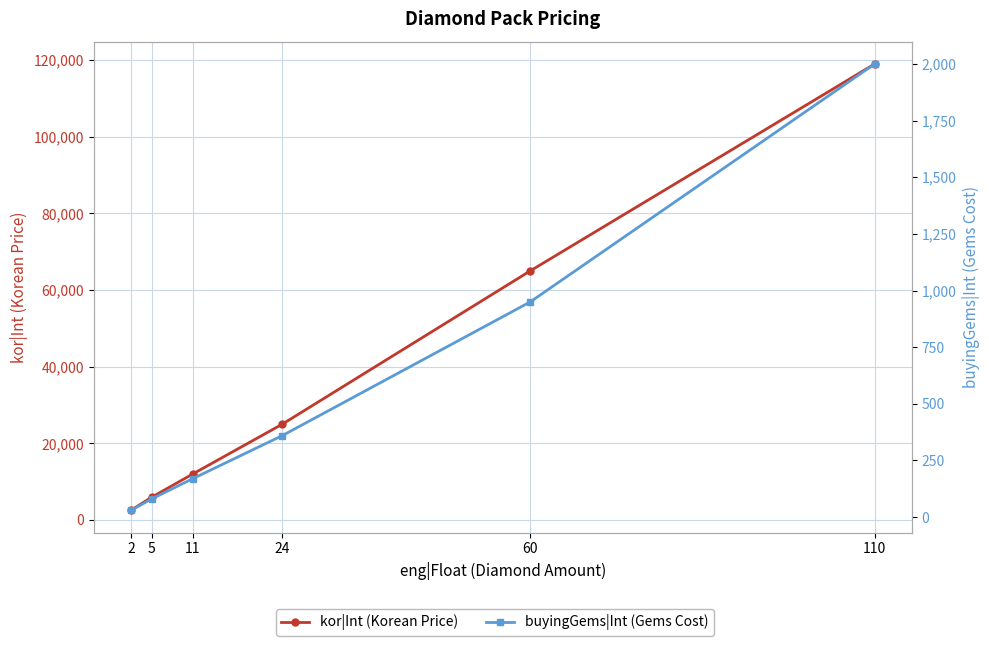

How many data points does each series have?

6